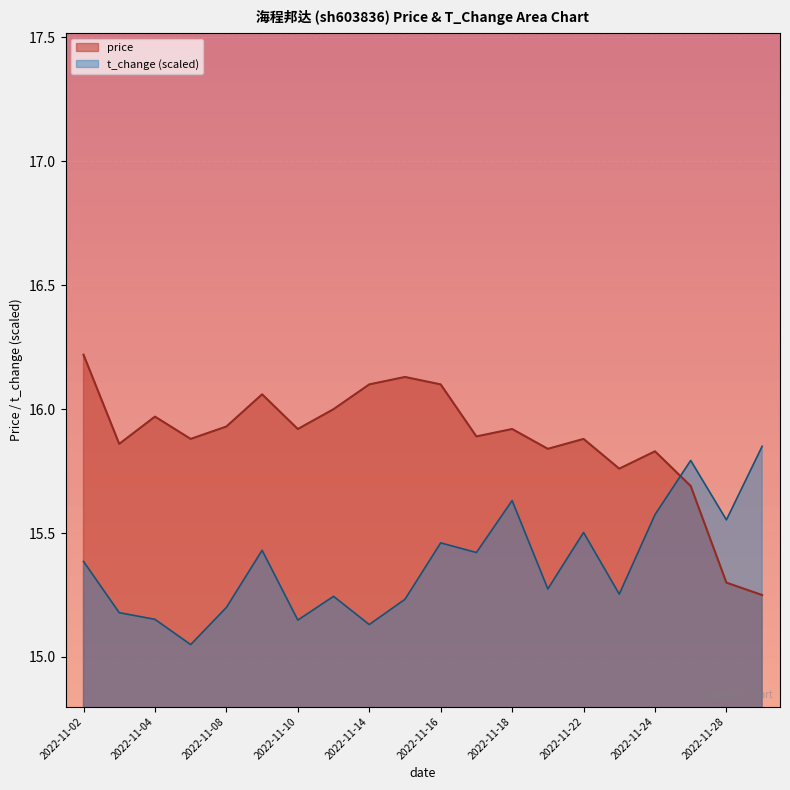

Where do t_change and price first cross each other?

2022-11-24 and 2022-11-25